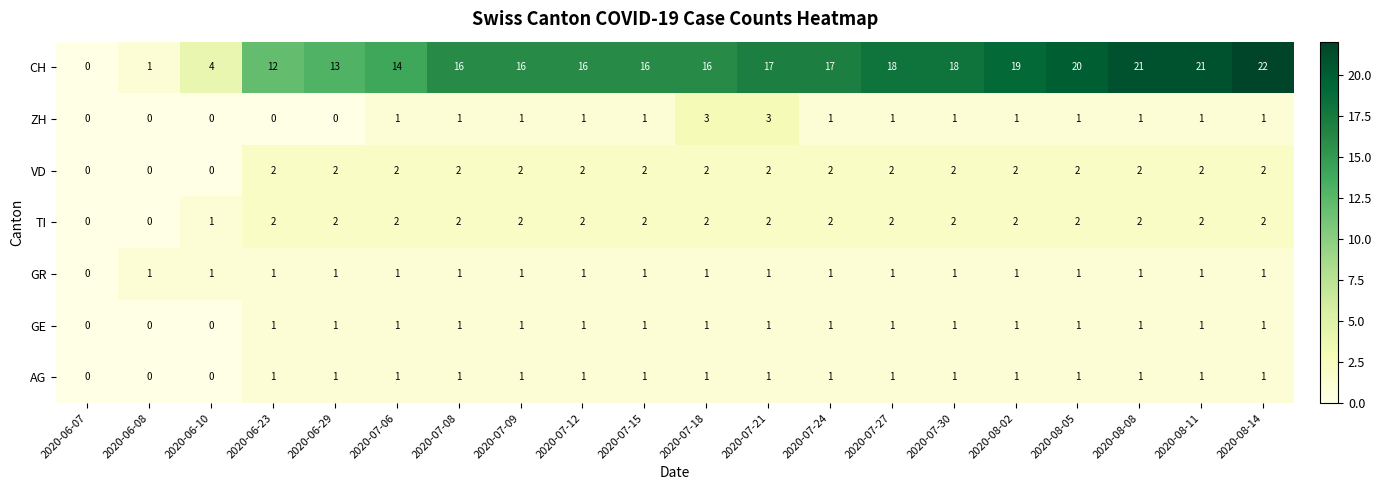

Which series has the largest range (max minus min)?

CH